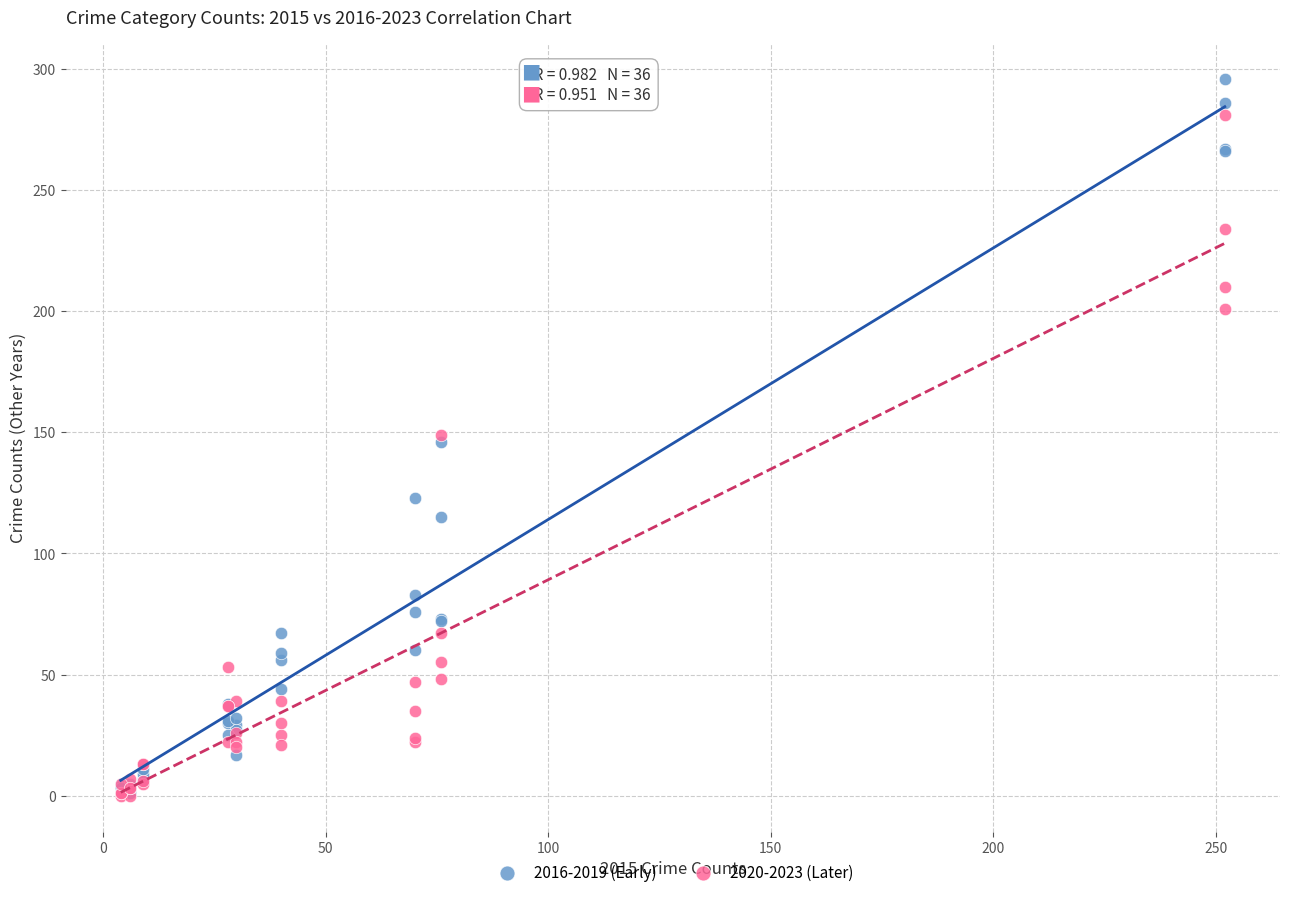

What are all the series names shown in the legend?

2016-2019 (Early), 2020-2023 (Later)